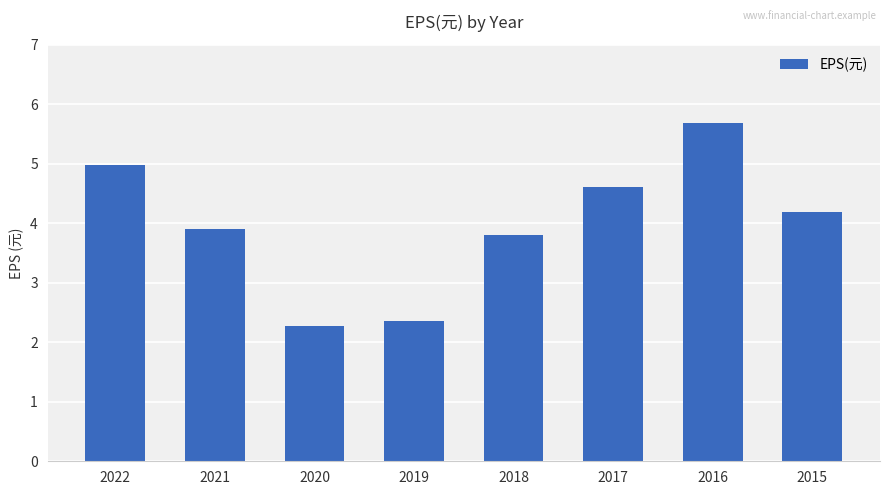

Which category has the lowest value across all series?

2020